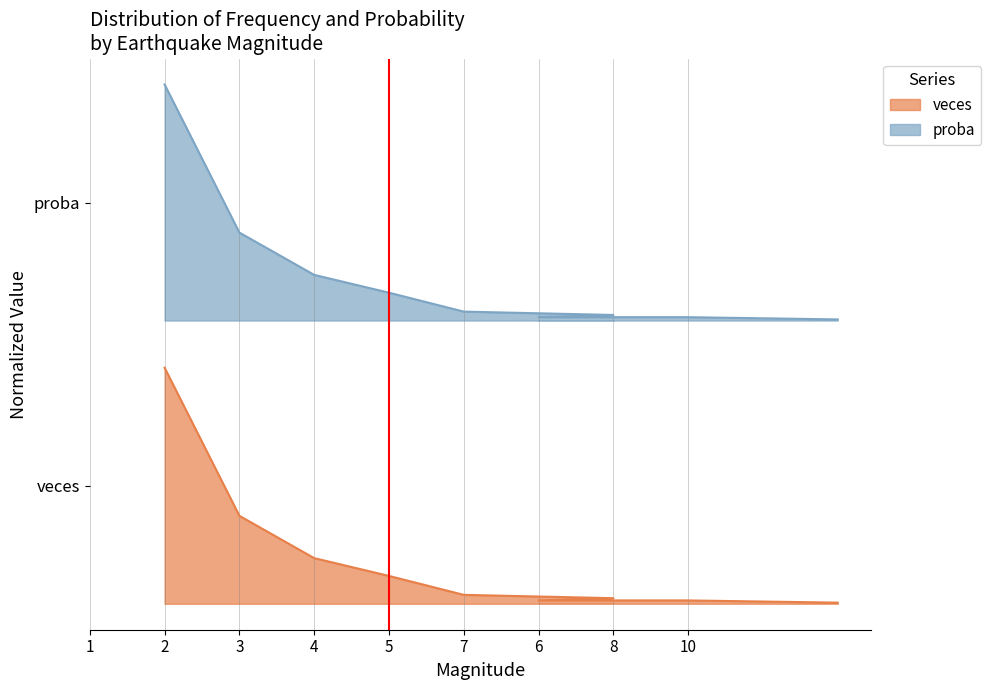

Does the chart have visible grid lines?

Yes